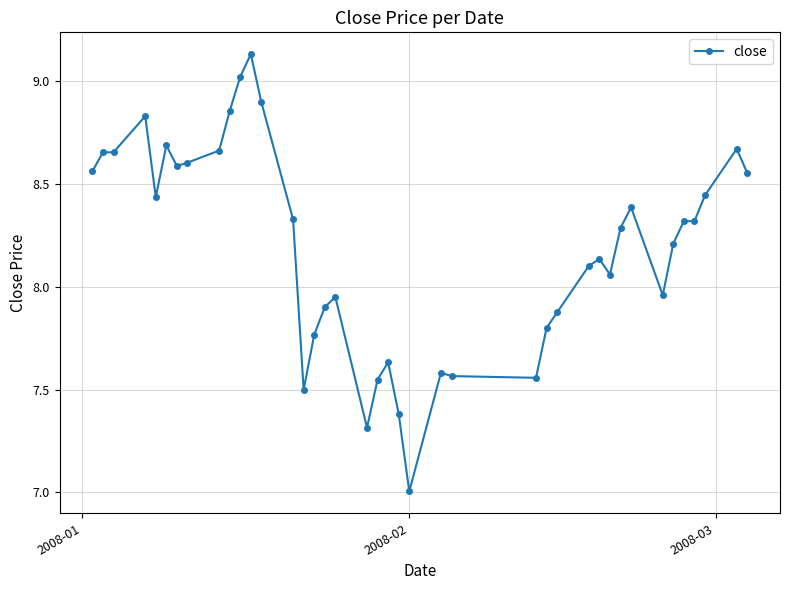

What is the minimum value shown in the chart?

7.0